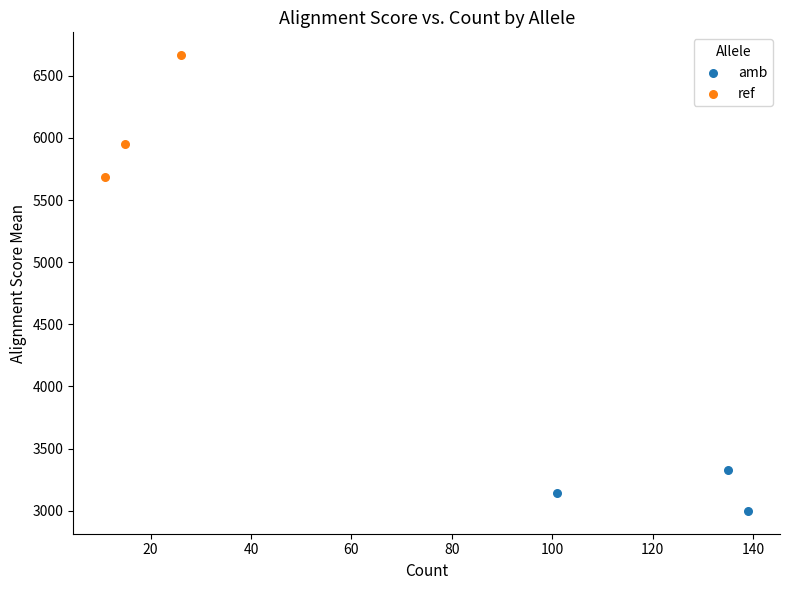

Which series contains the lowest Y value?

amb